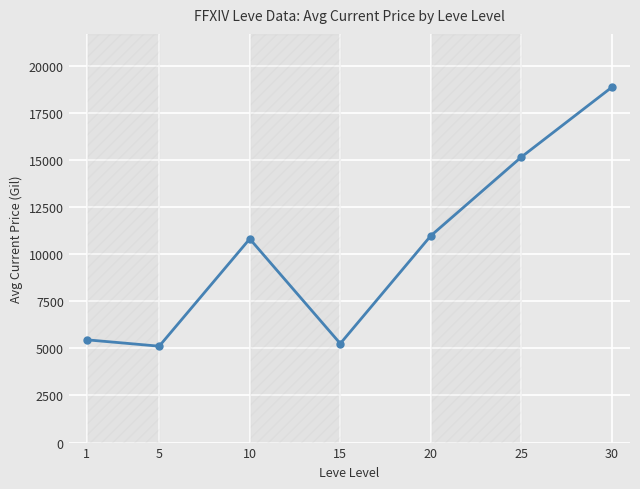

What is the approximate value at 10?

10813.0